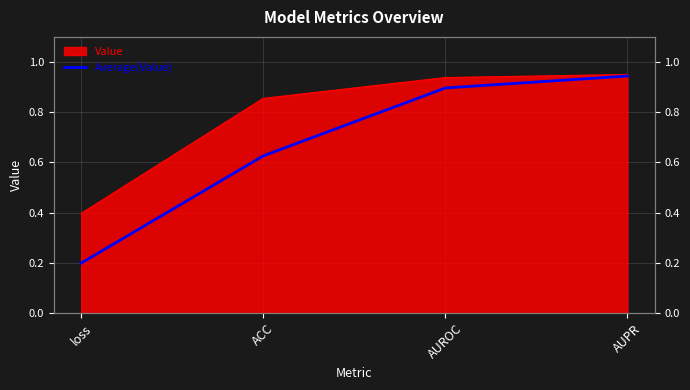

What is the label of the 3rd point from the left?

AUROC